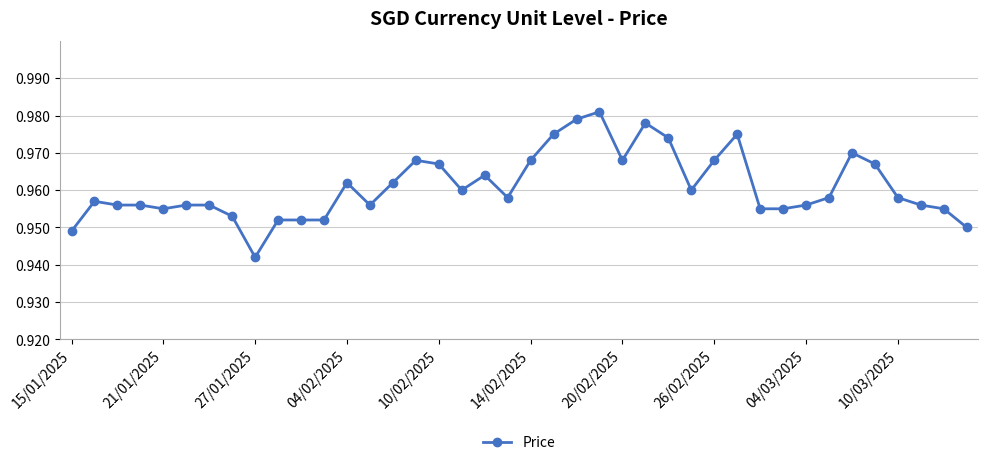

What is the sum of all values?

38.4